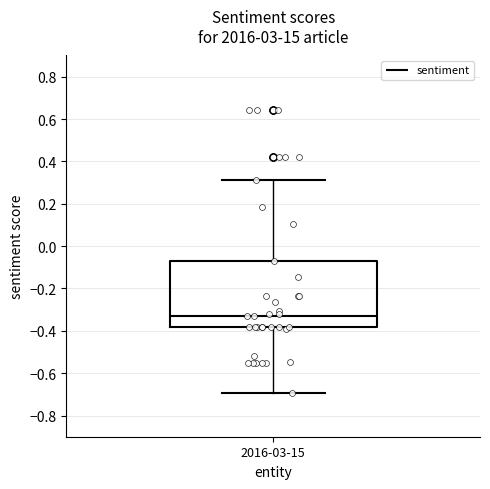

Transcribe this box plot: give where the median line is, the range the box spans, and where the two whiskers end, as read against the y-axis. The values are not printed on the chart, so give them approximately, as read against the axis.

median -0.32, box -0.38 to -0.06, whiskers -0.70 to 0.32